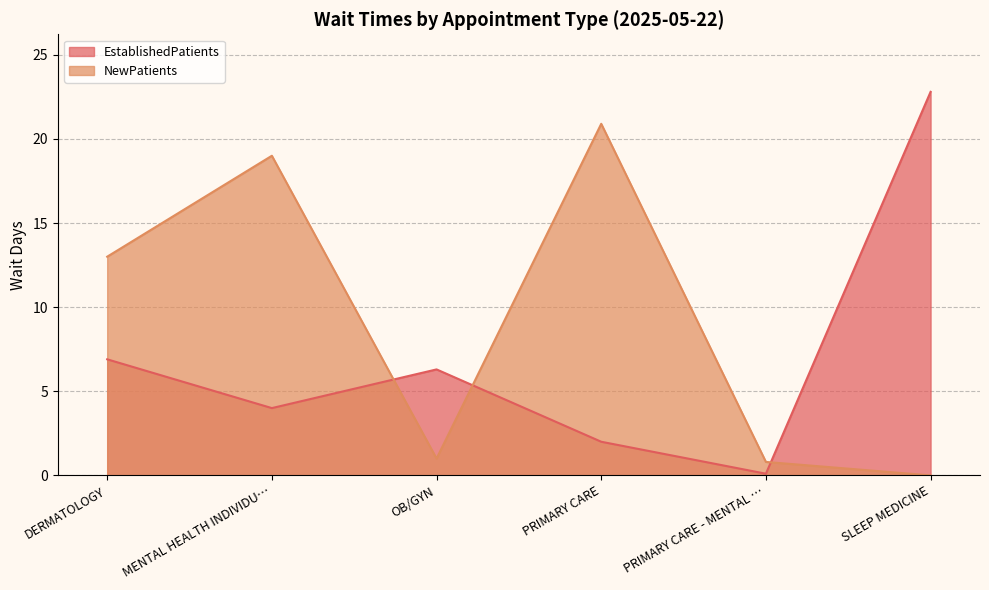

Rank the series by their maximum value, from lowest to highest.

NewPatients, EstablishedPatients